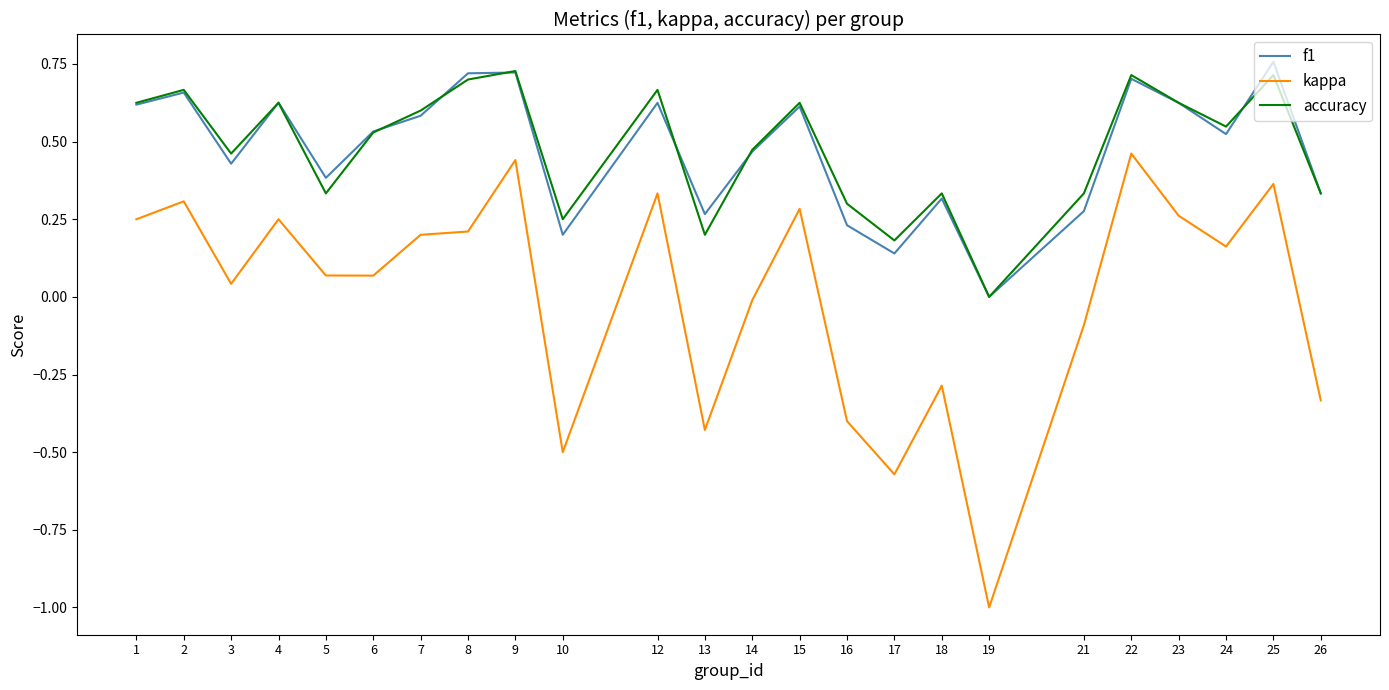

Which series has the widest spread of values?

kappa